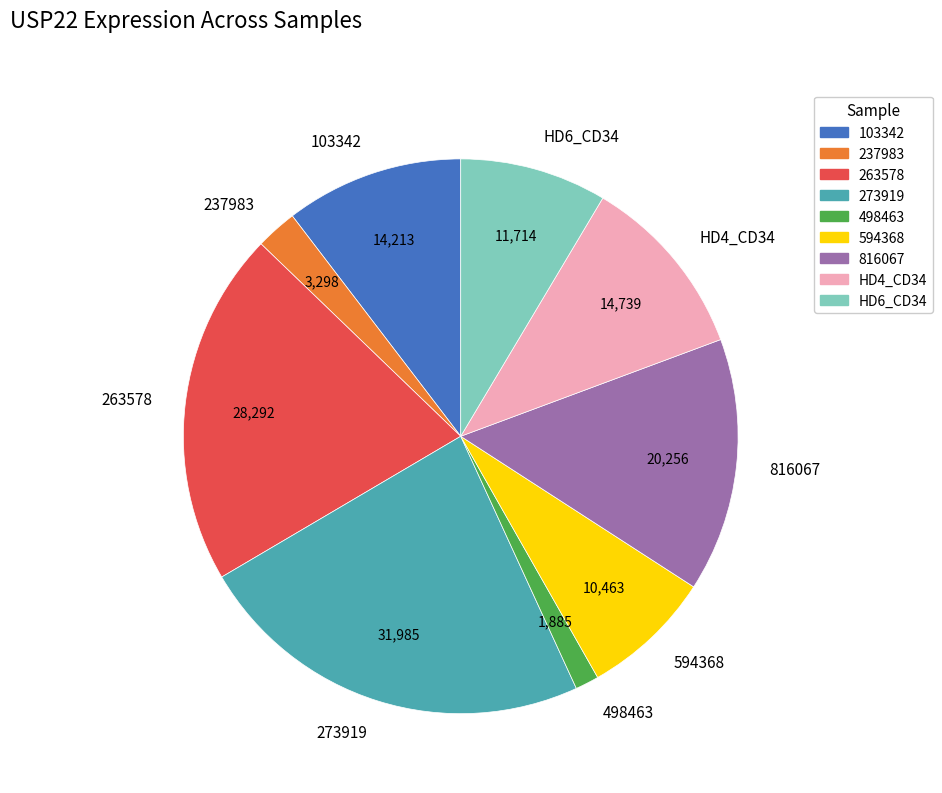

Which has a higher value, 816067 or 237983?

816067